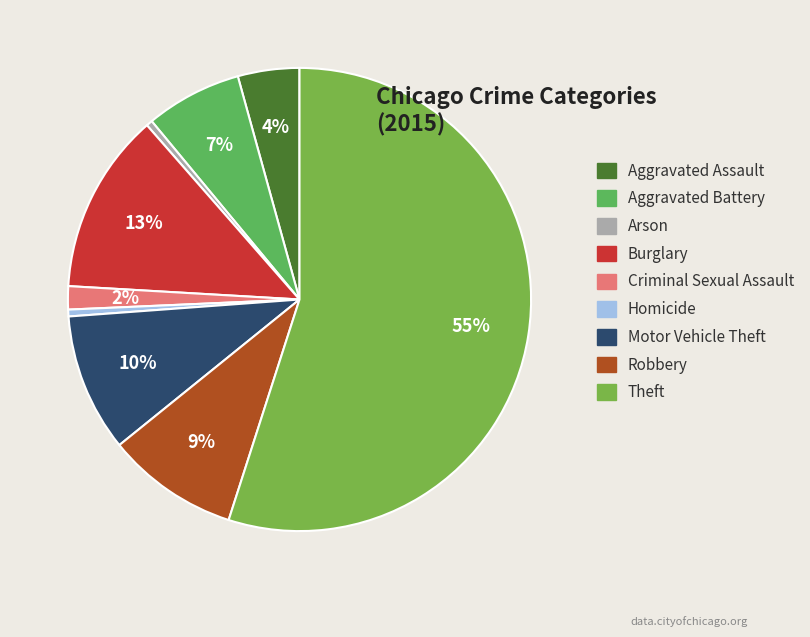

How many segments does this pie chart have?

9